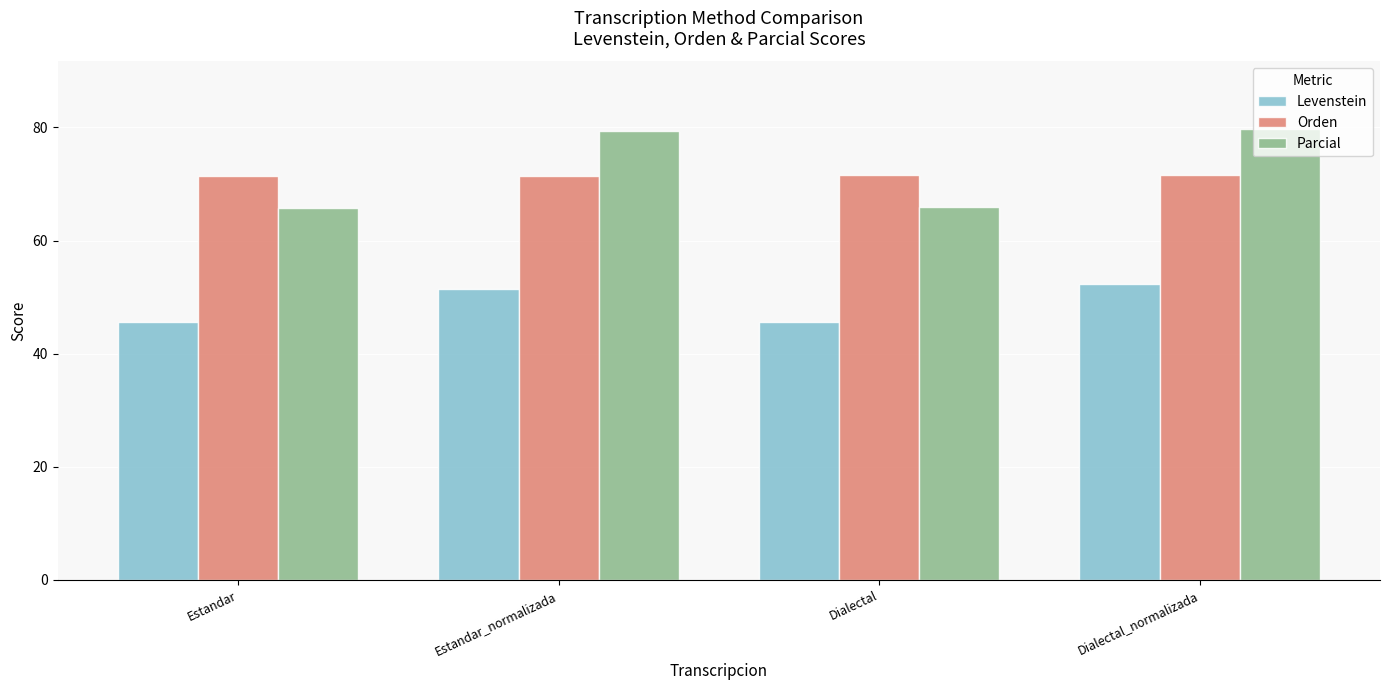

What is the average value of the Orden series?

71.5